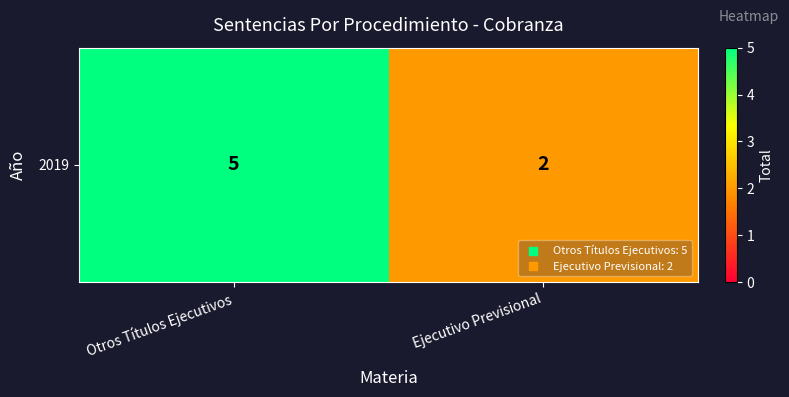

List the labels in order of value, smallest first.

Ejecutivo Previsional, Otros Títulos Ejecutivos